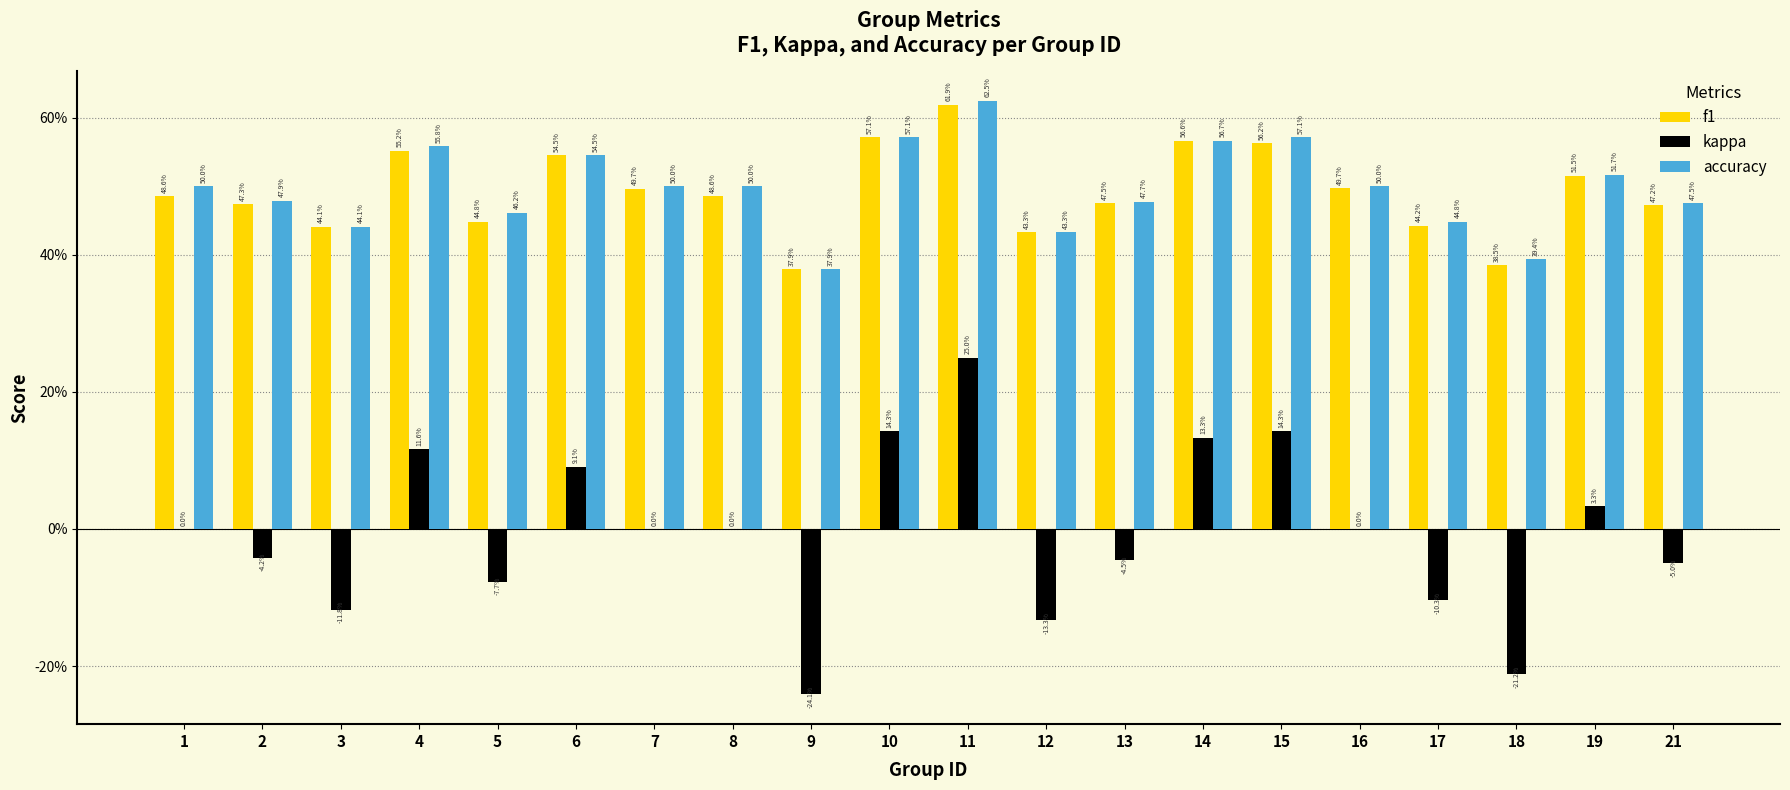

What are all the series names shown in the legend?

f1, kappa, accuracy